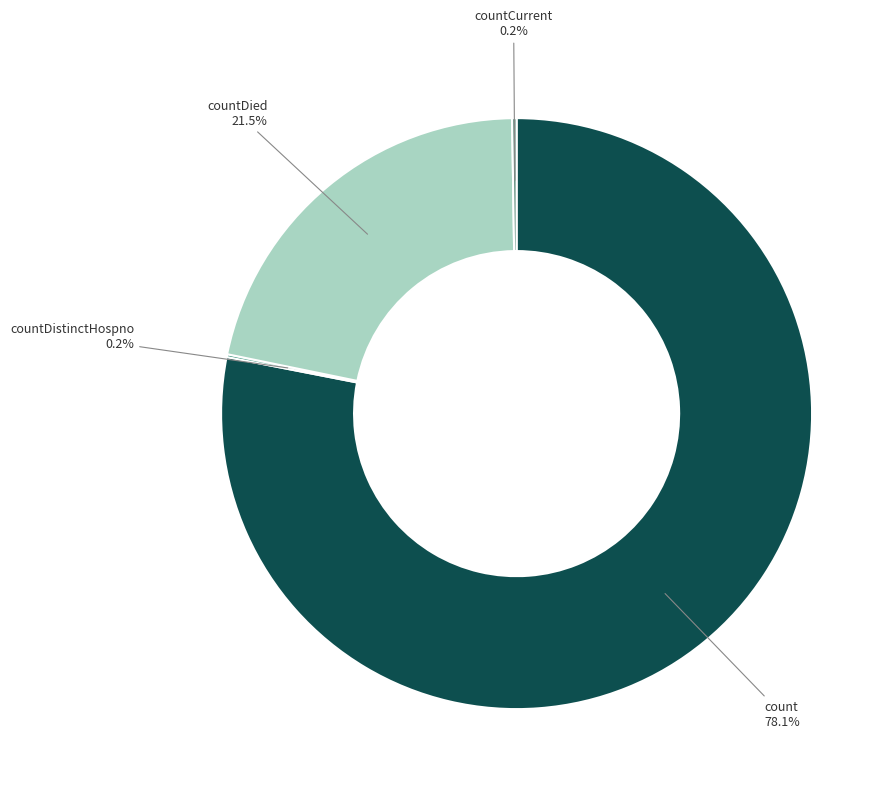

To the nearest percent, what is the difference between the largest and smallest slice percentages?

78%